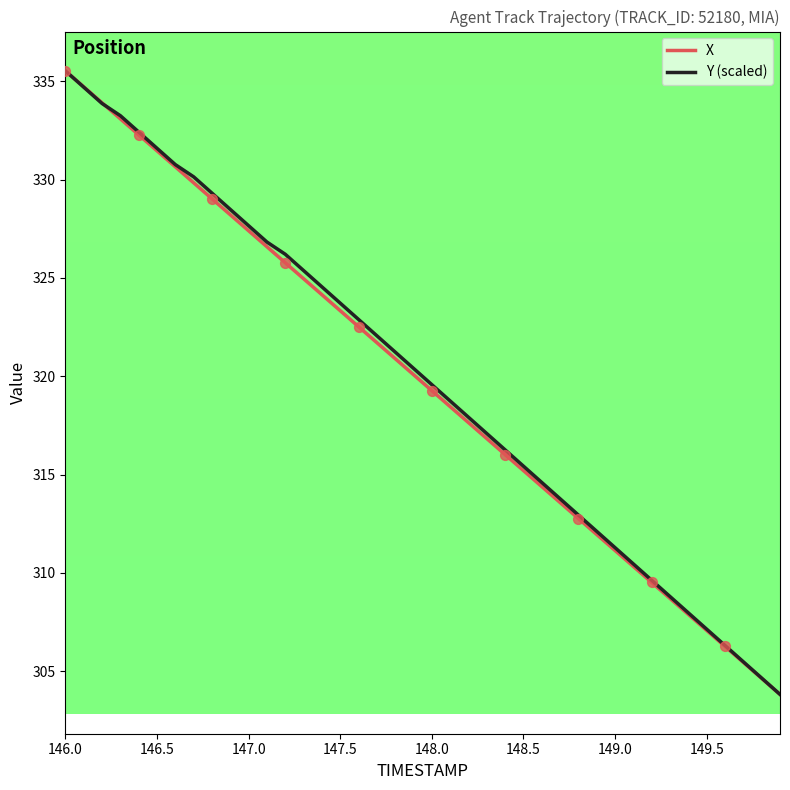

What is the minimum value for Y (scaled)?

303.8